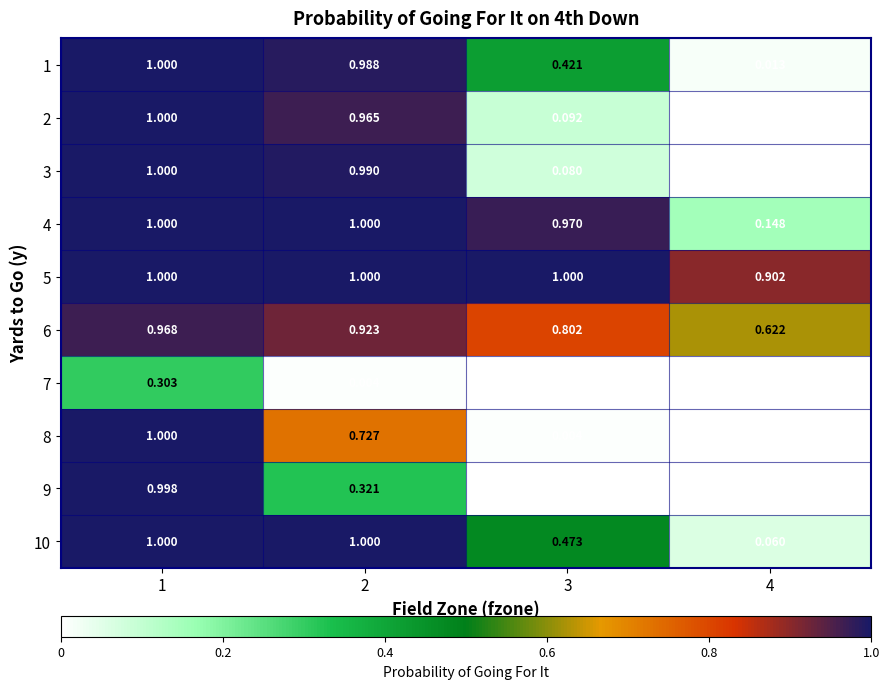

Is the value of 1 at 1 greater than the value of 6 at 4?

Yes